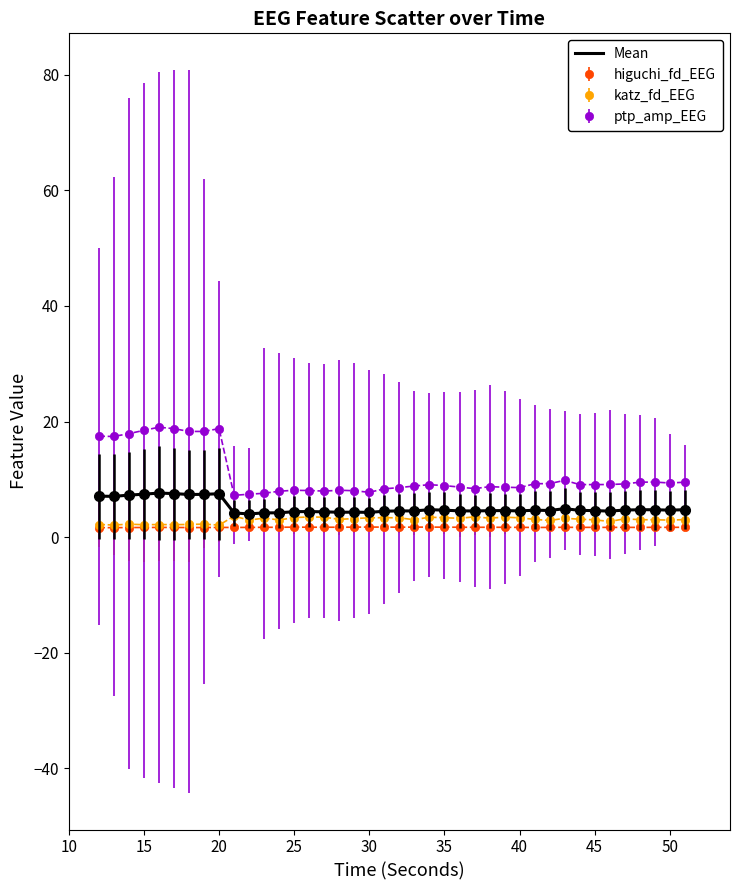

Which series has the widest spread of values?

ptp_amp_EEG